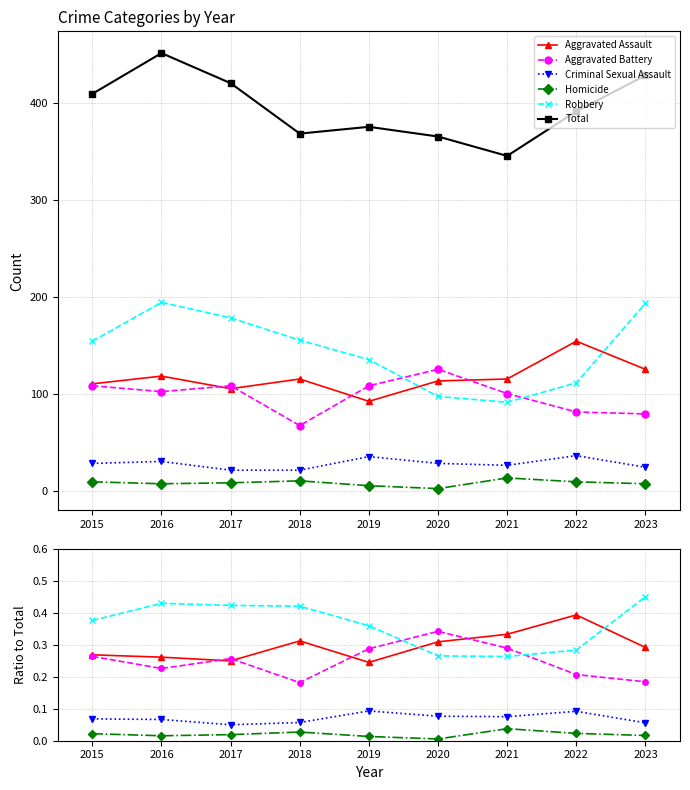

At which category does Total reach its first local peak?

2016